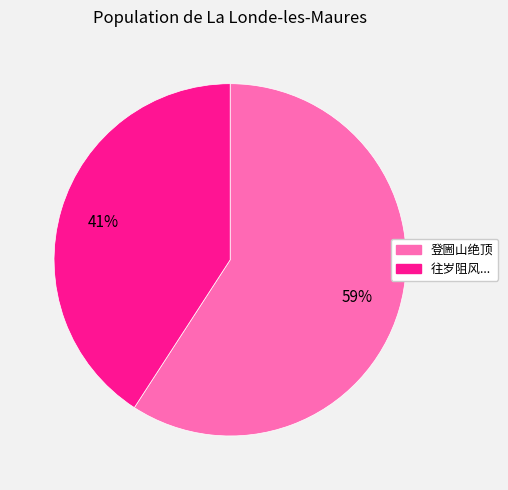

To the nearest percent, what is the average slice percentage?

50%